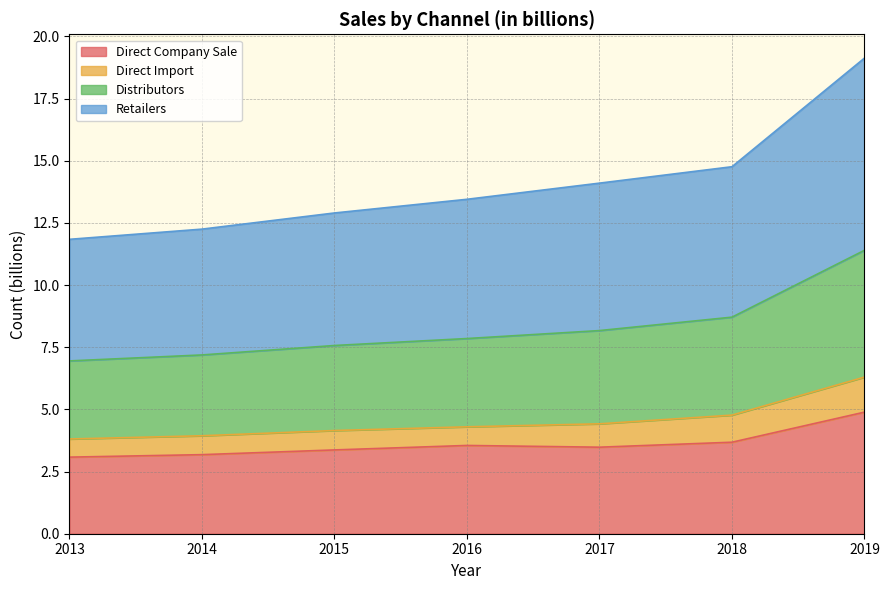

What is the greatest value displayed?

19.1